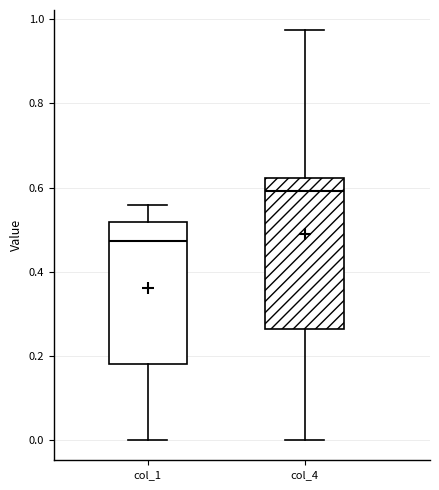

Reading left to right, read every box against the y-axis: the position of its median line, the range the box covers, and the ends of its whiskers. The values are not printed on the chart, so give them approximately, as read against the axis.

col_1: median 0.48, box 0.18 to 0.52, whiskers 0.00 to 0.56
col_4: median 0.60, box 0.26 to 0.62, whiskers 0.00 to 0.98